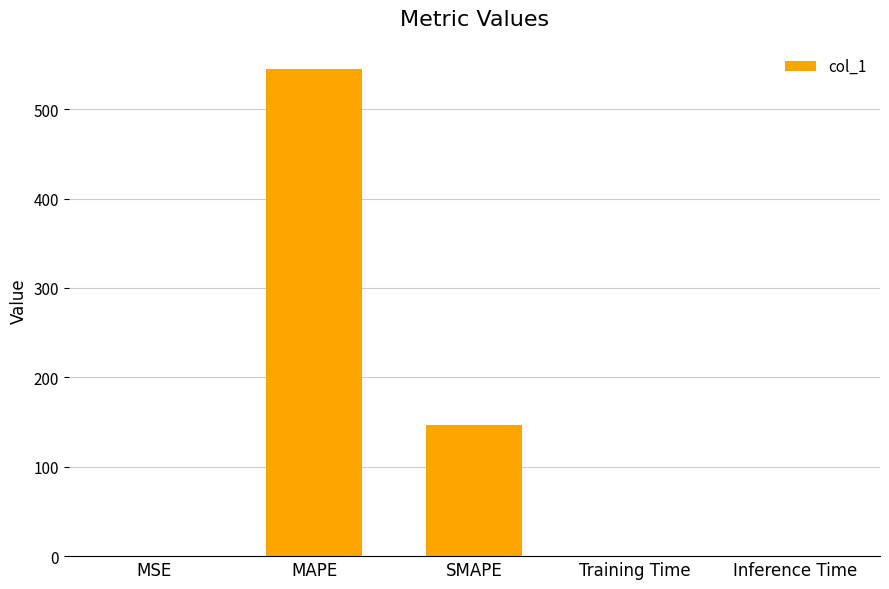

What is the change in value from MAPE to Training Time?

-545.2